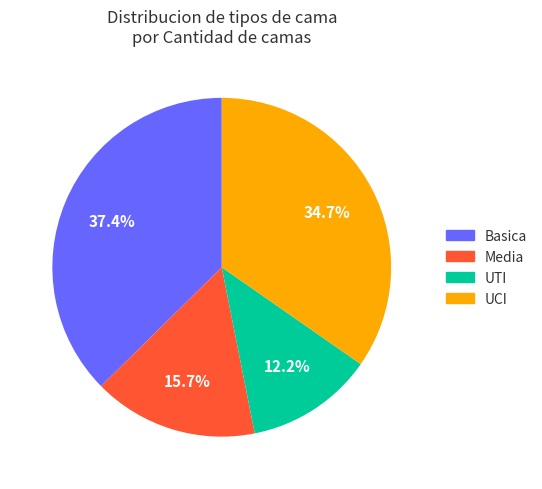

To the nearest percent, what is the average slice percentage?

25%